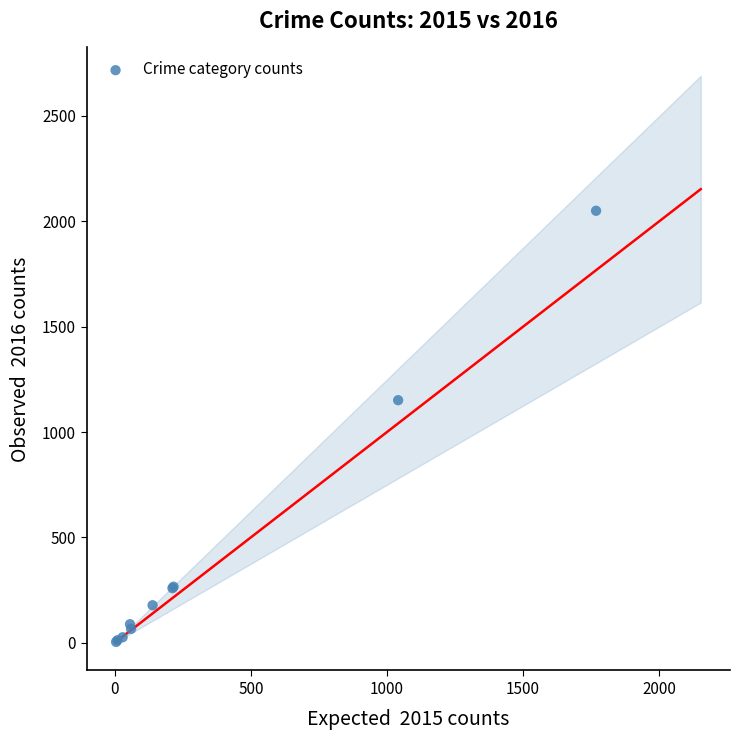

What Y value in the scatter plot is closest to 1027?

1151